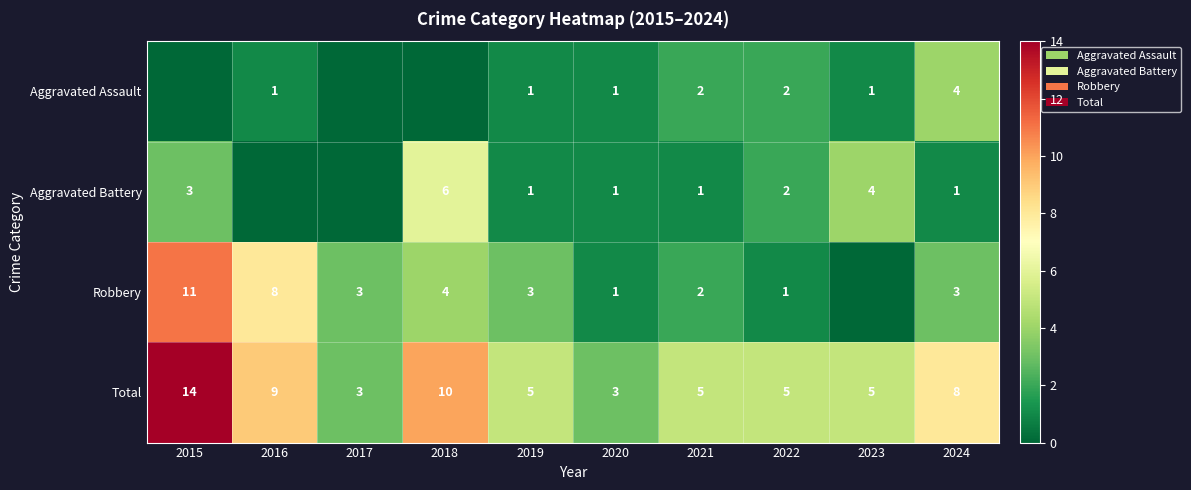

The Aggravated Battery series shows 2 at 2022. True or false?

True